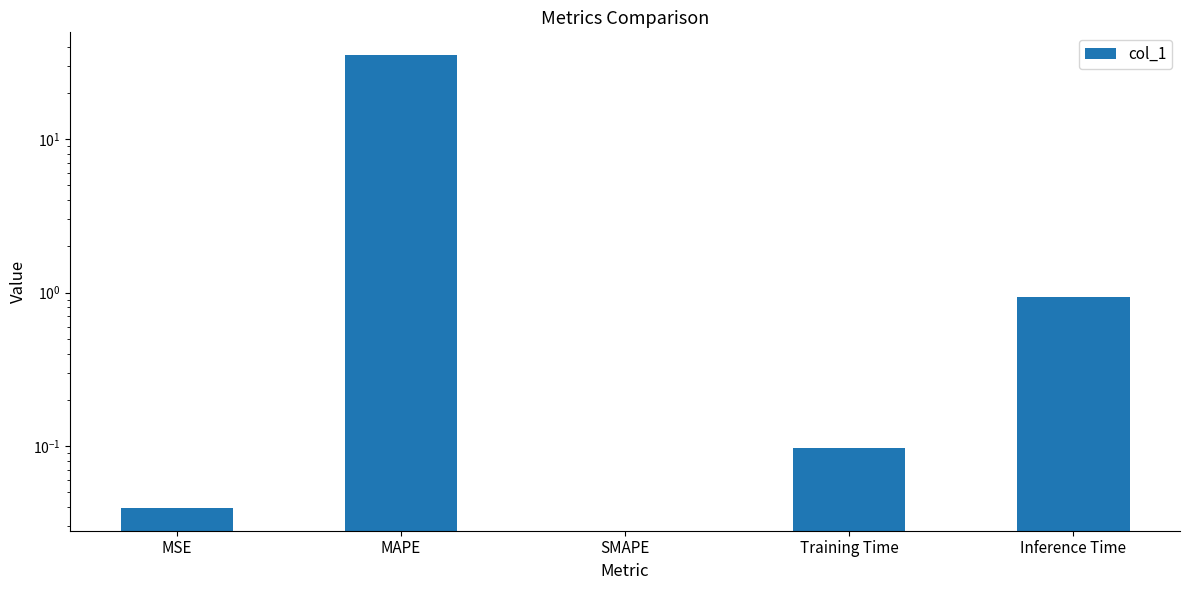

What is the difference between the maximum and minimum values?

35.4